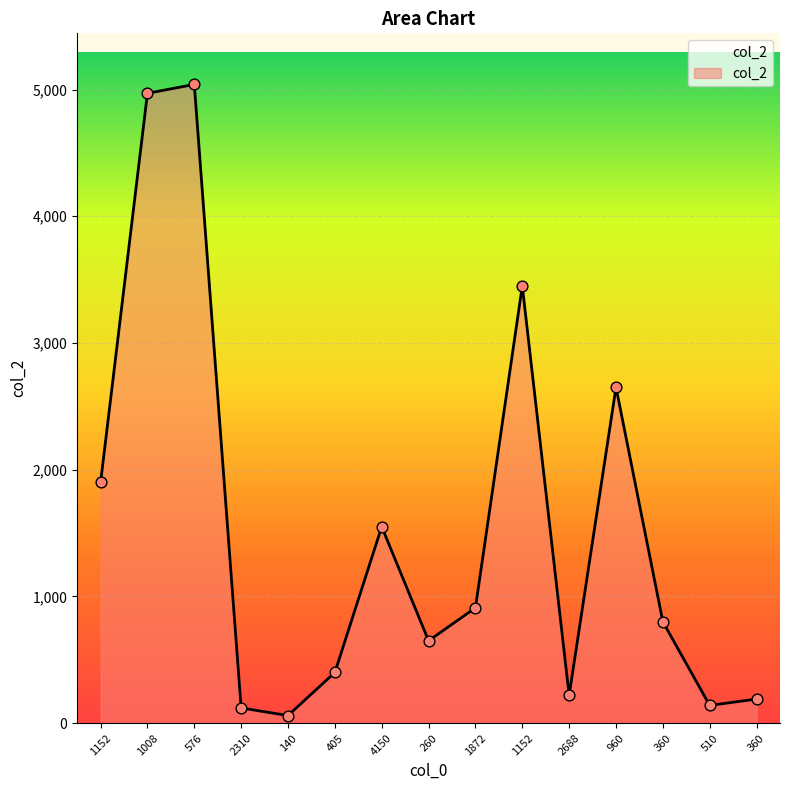

What is the change in value from 360 to 510?

-660